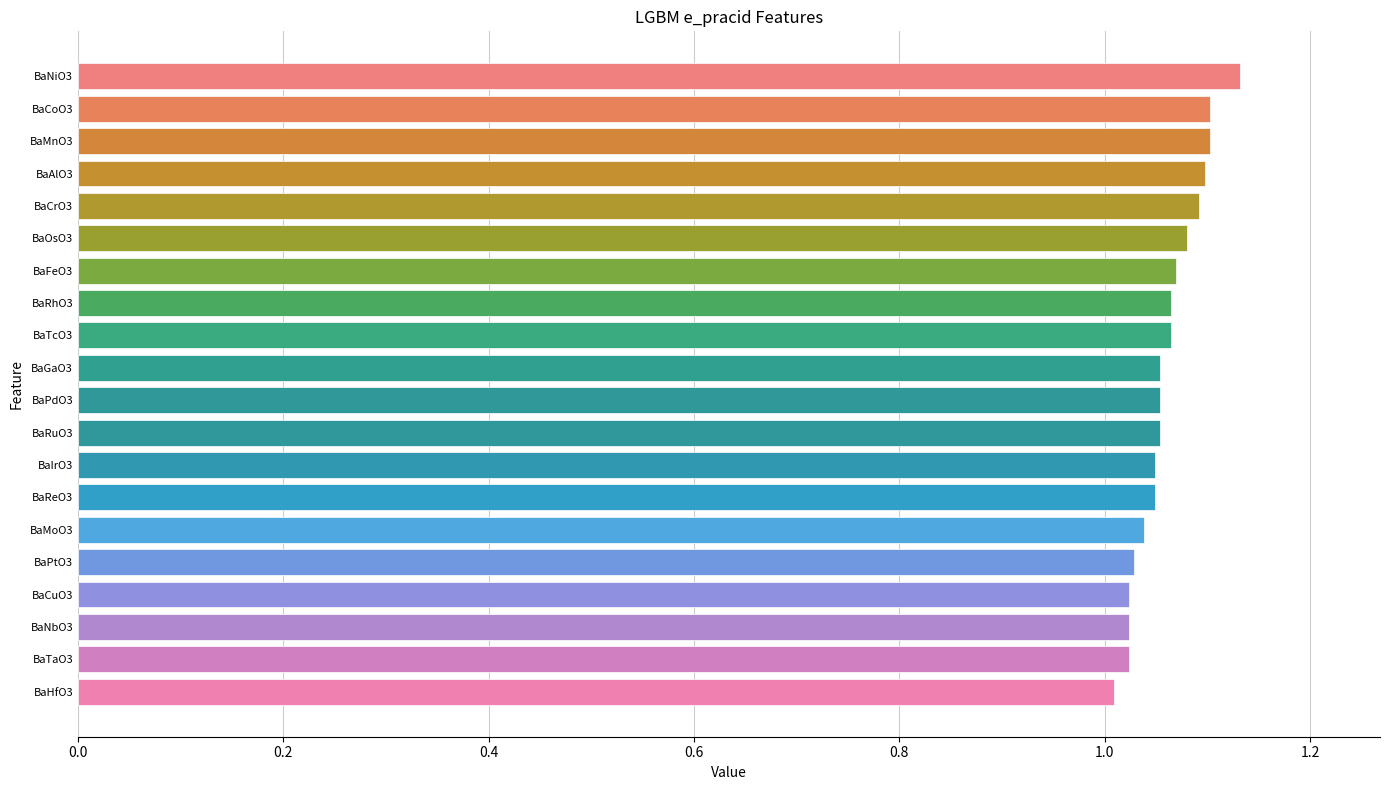

What is the sum of the values at BaIrO3 and BaMnO3?

2.2